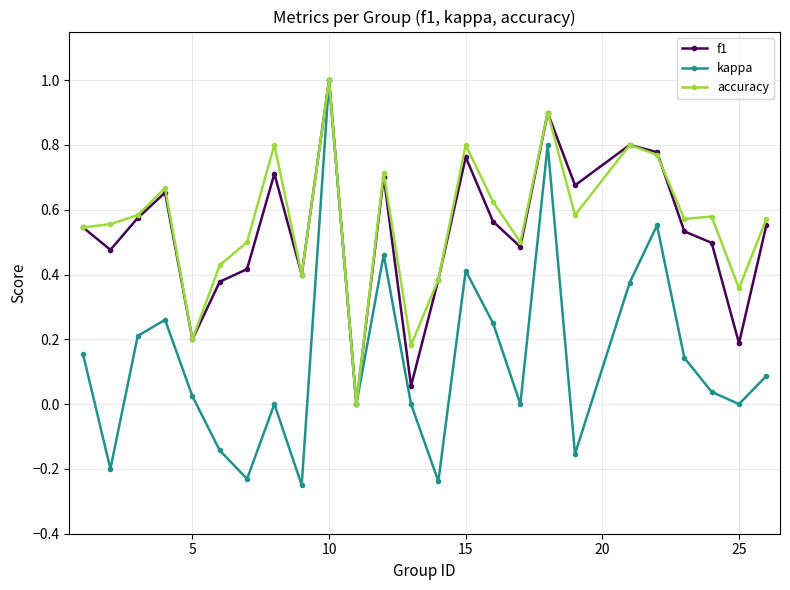

True or false: f1 has more than 1 interior local peaks.

True